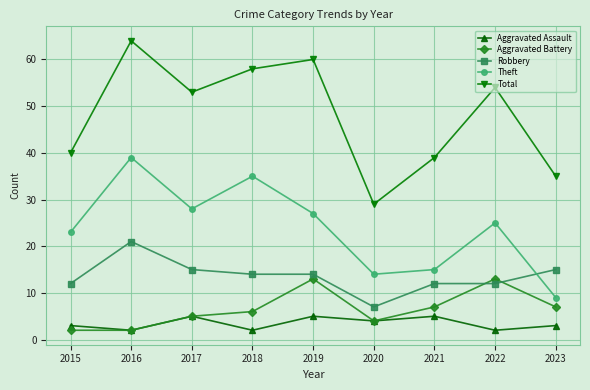

Reading left to right, extract all data points from this chart.

Aggravated Assault: 3	2	5	2	5	4	5	2	3
Aggravated Battery: 2	2	5	6	13	4	7	13	7
Robbery: 12	21	15	14	14	7	12	12	15
Theft: 23	39	28	35	27	14	15	25	9
Total: 40	64	53	58	60	29	39	54	35